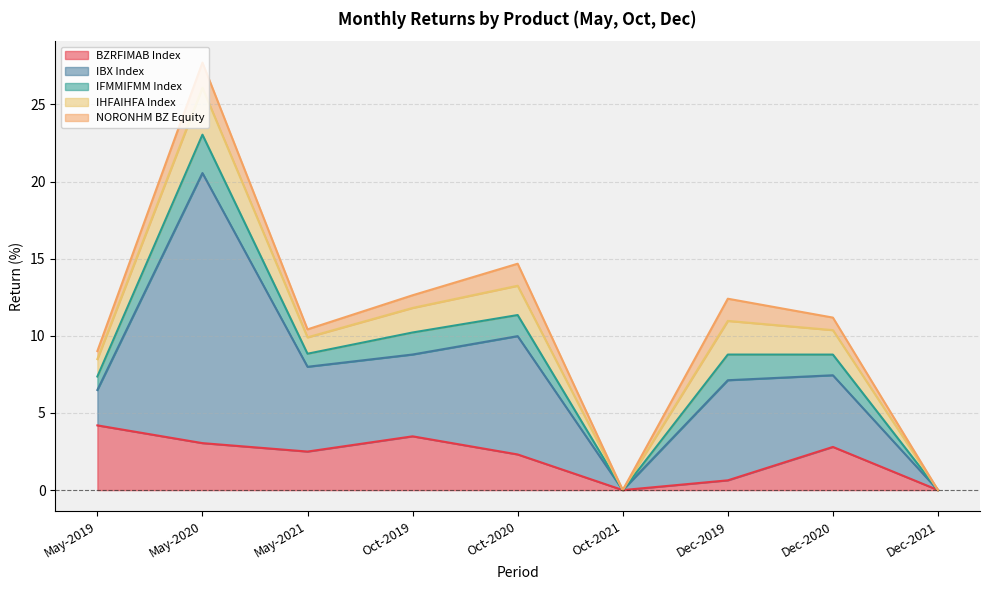

At which category is the sum across all series the highest?

May-2020